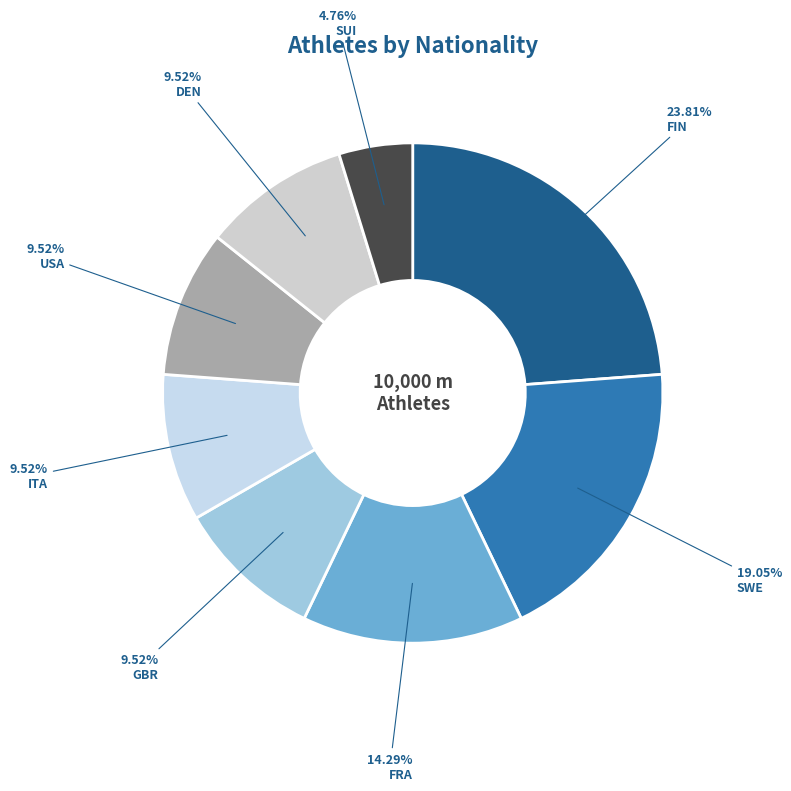

What portion of the pie excludes USA?

90.5%